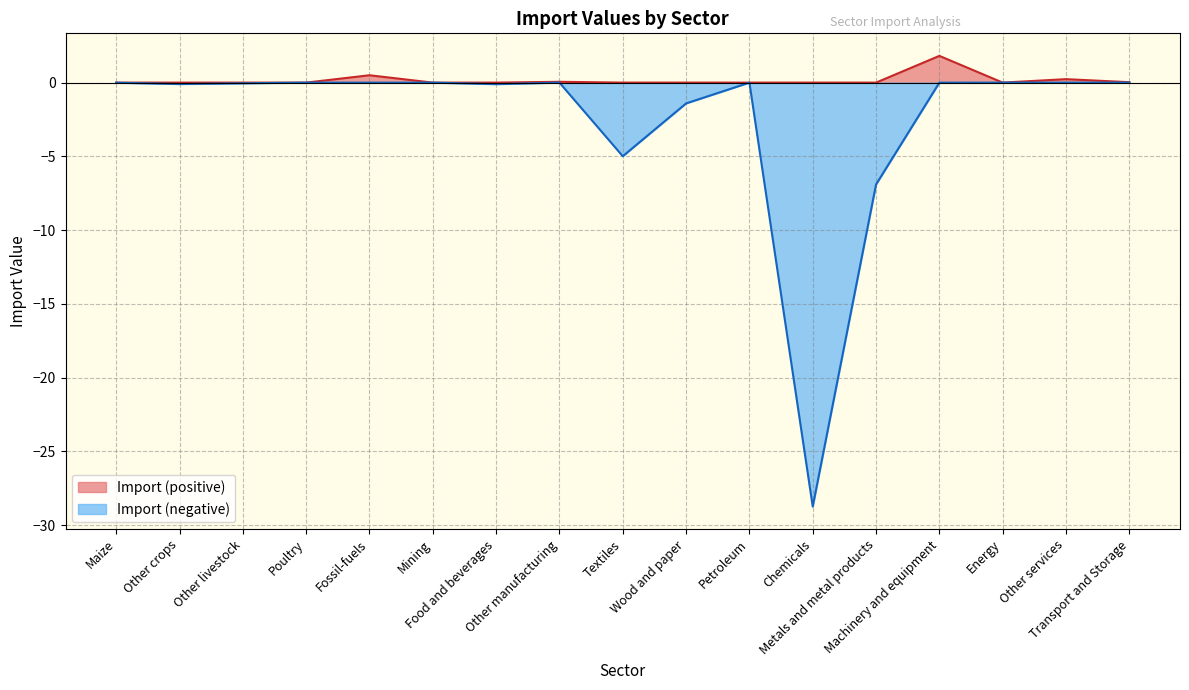

How many points are higher than both their immediate neighbors (excluding endpoints)?

2